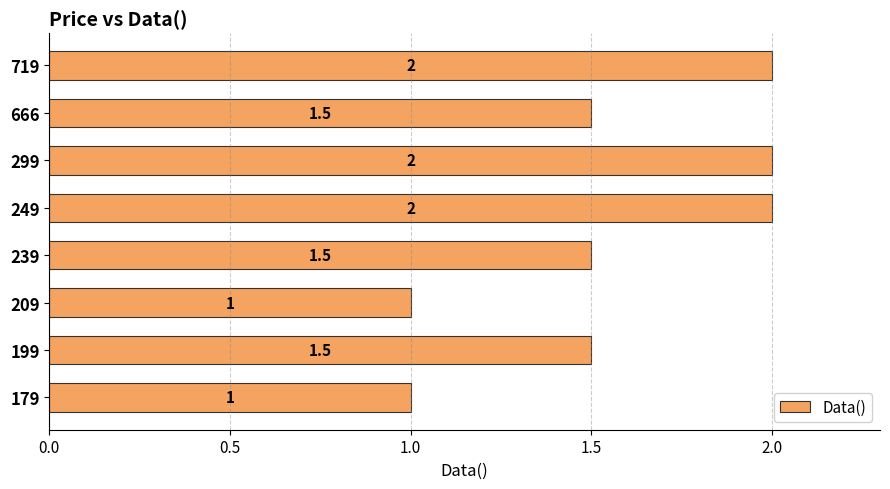

Count the values in the range 1 to 2.

8